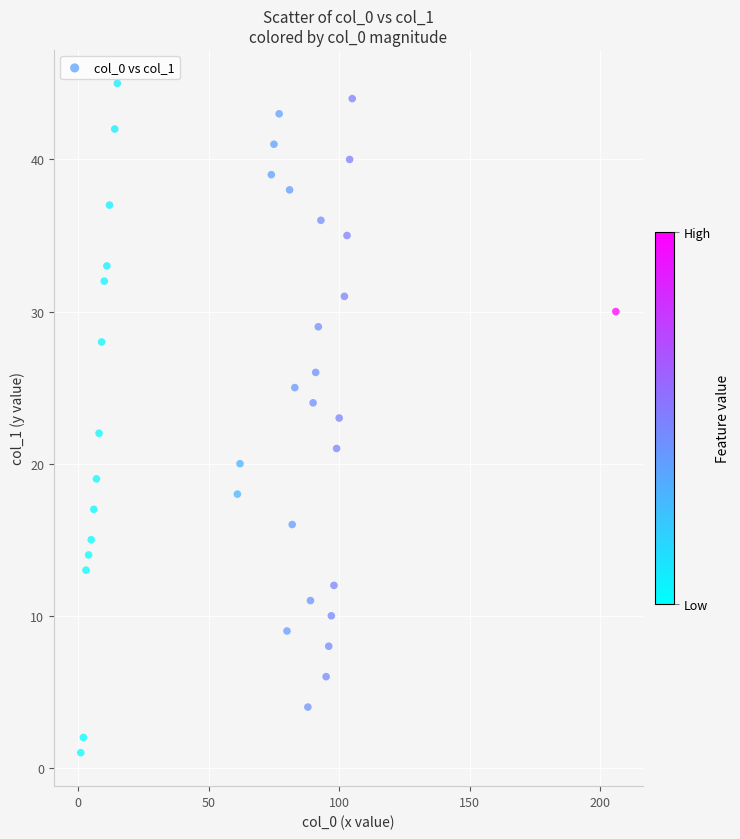

What is the range of X values (max minus min)?

205